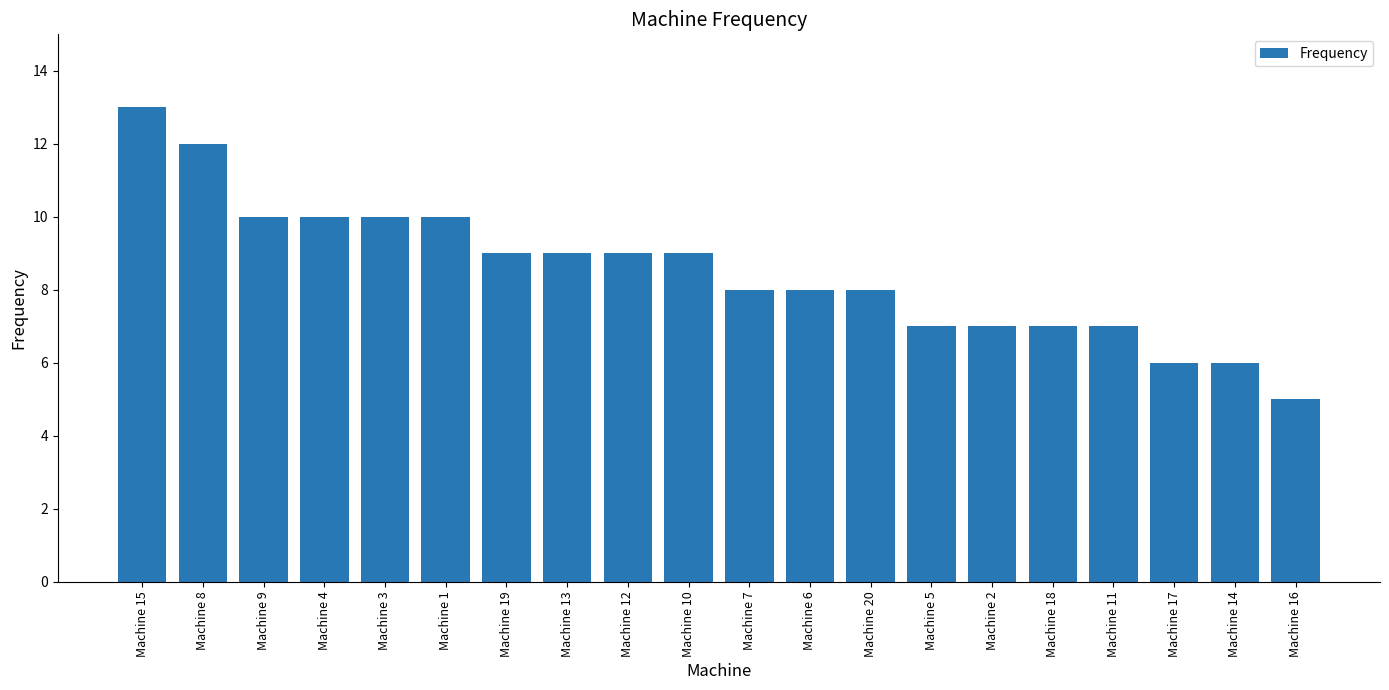

The chart shows a value of 6 at Machine 20. True or false?

False